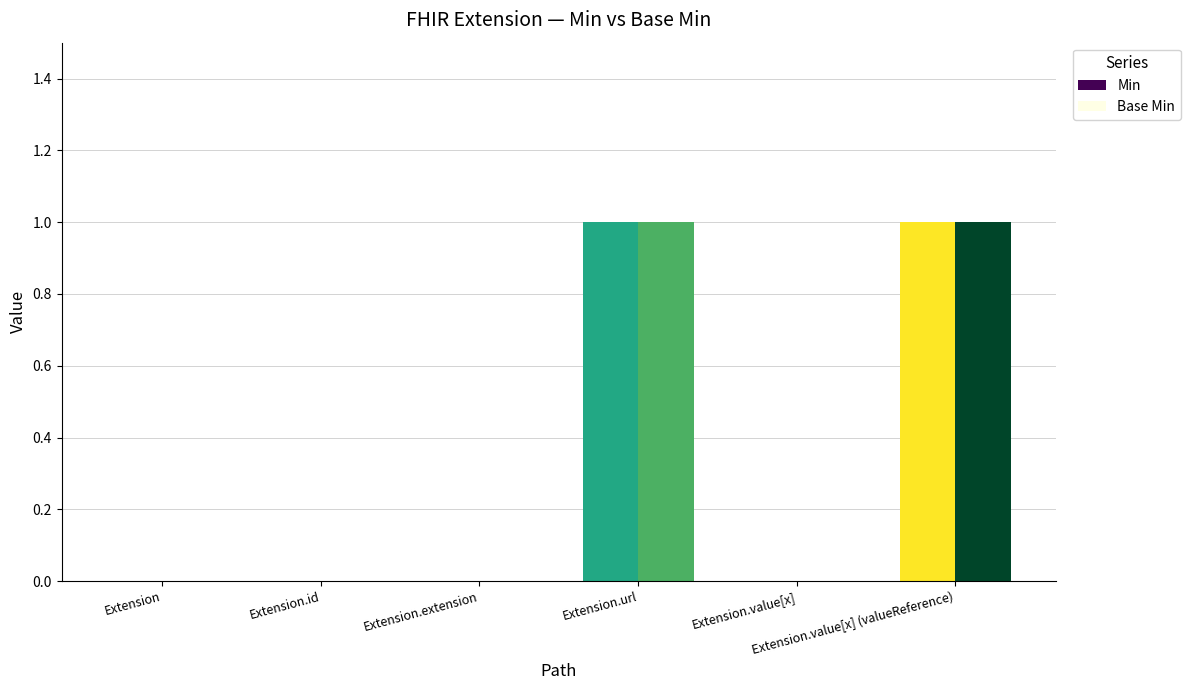

Reading left to right, list all the values displayed in this chart.

Min: 0	0	0	1	0	1
Base Min: 0	0	0	1	0	1